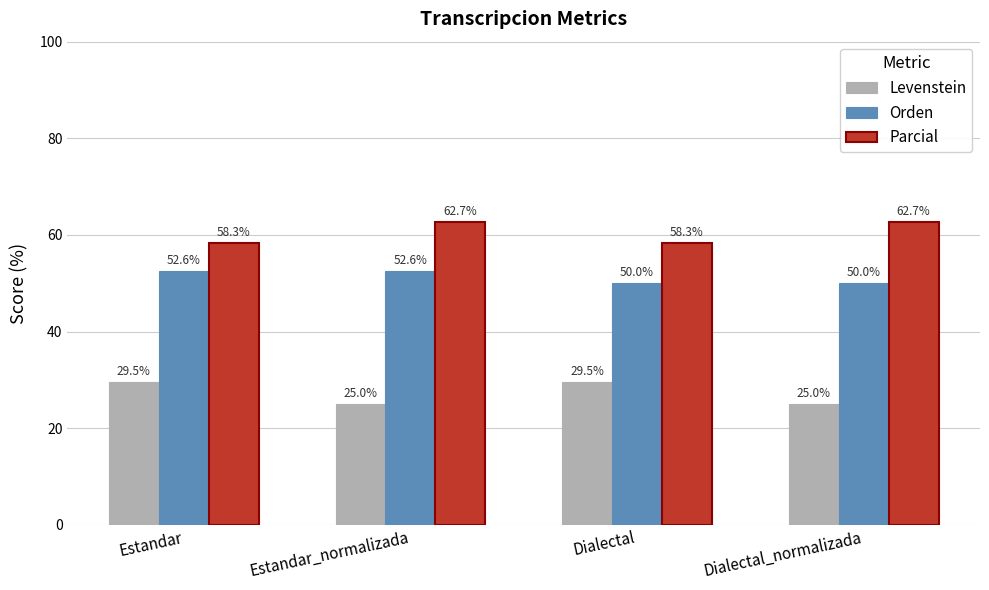

What is the label of the 4th bar from the right?

Estandar